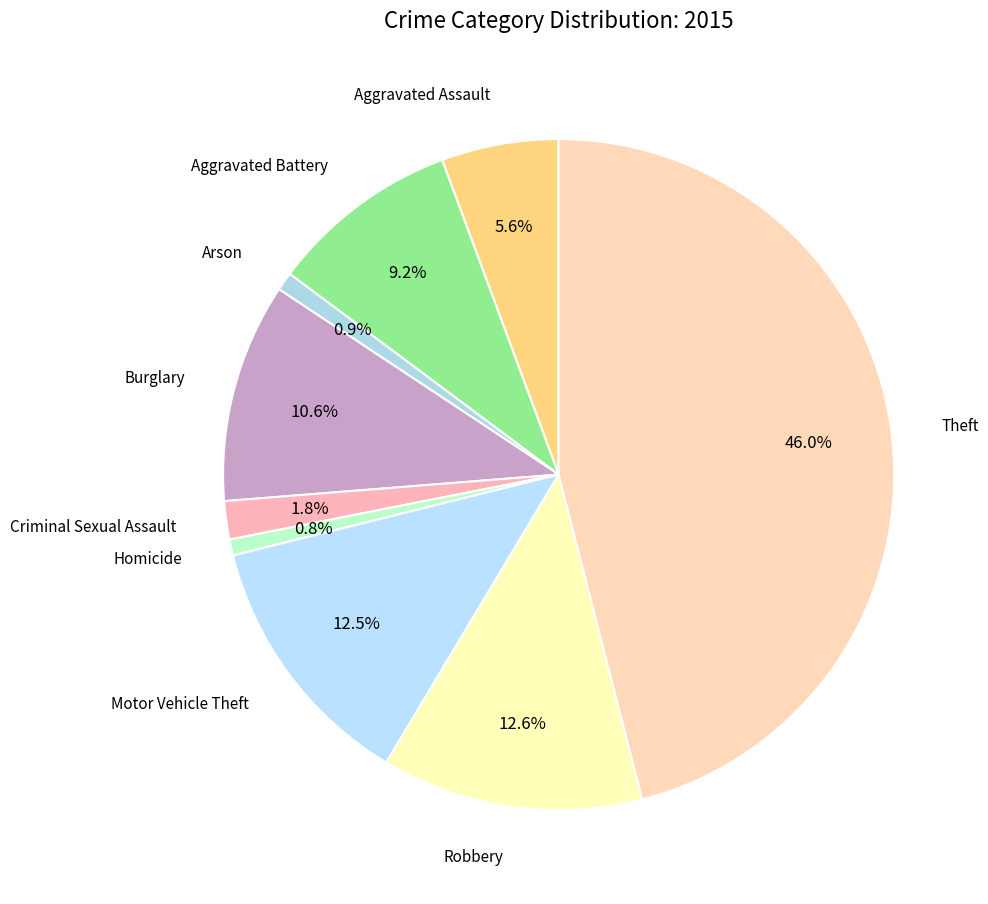

How many segments does this pie chart have?

9